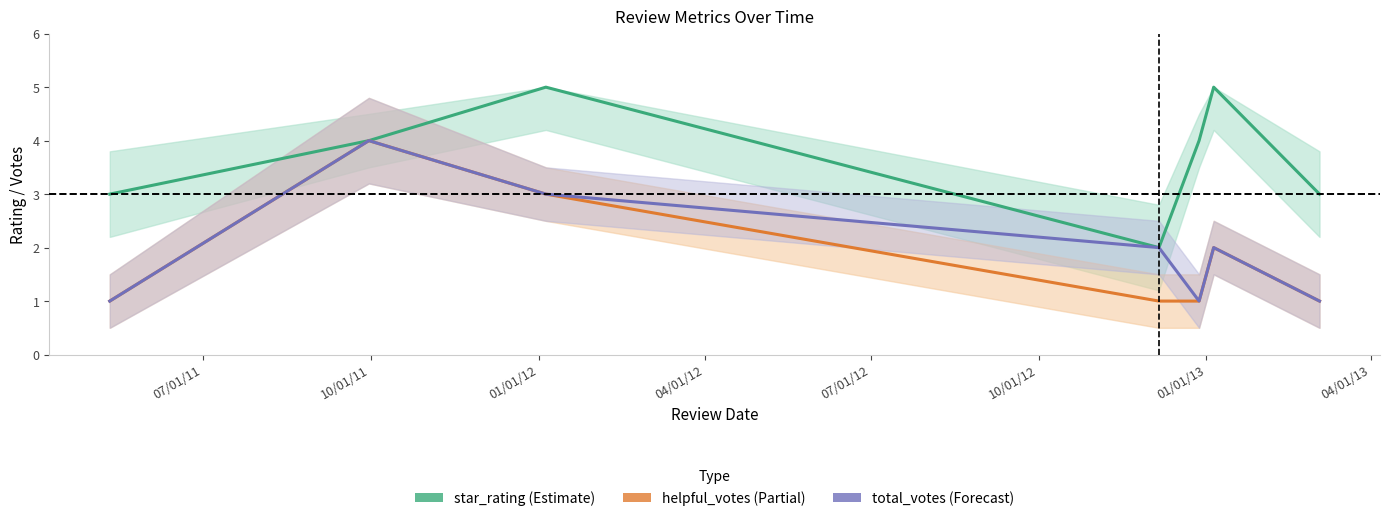

At which label does total_votes reach its minimum?

07/01/11